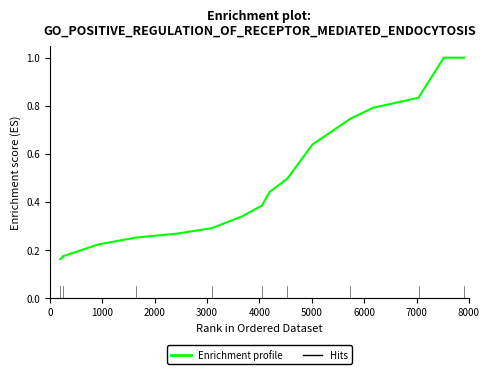

Reading left to right, extract all data points from this chart.

0.2	0.2	0.2	0.2	0.3	0.3	0.3	0.3	0.4	0.4	0.5	0.6	0.7	0.8	0.8	1.0	1.0